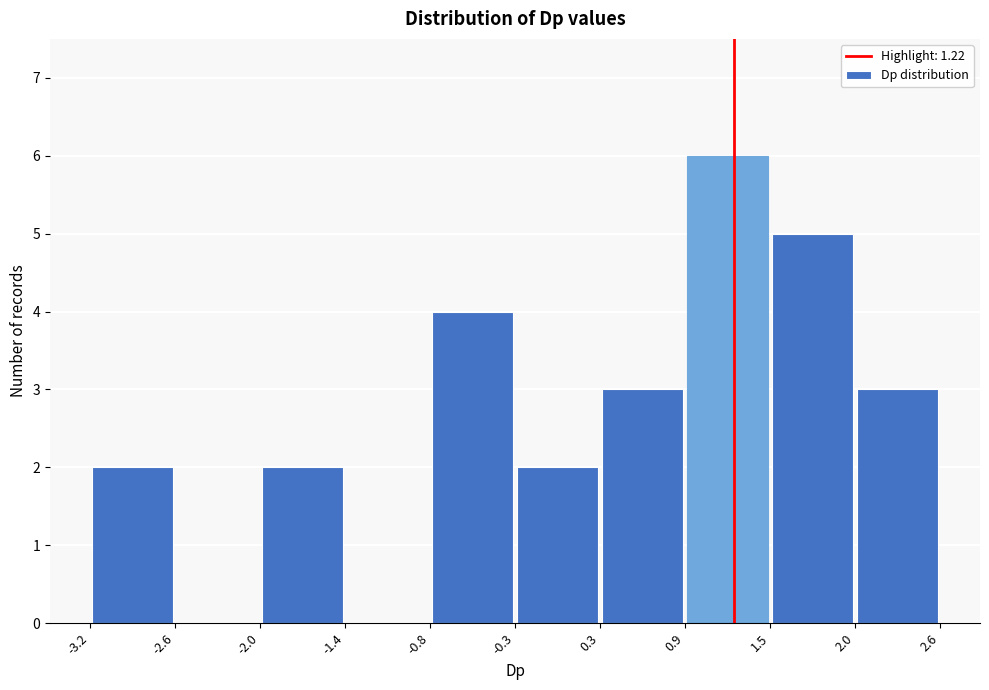

Reading left to right, list every bar in this chart as the range it spans on the x-axis followed by its height. The values are not printed on the chart, so give them approximately, as read against the axis.

-3.2 to -2.6: 2
-2.6 to -2.0: 0
-2.0 to -1.4: 2
-1.4 to -0.8: 0
-0.8 to -0.3: 4
-0.3 to 0.3: 2
0.3 to 0.9: 3
0.9 to 1.5: 6
1.5 to 2.0: 5
2.0 to 2.6: 3